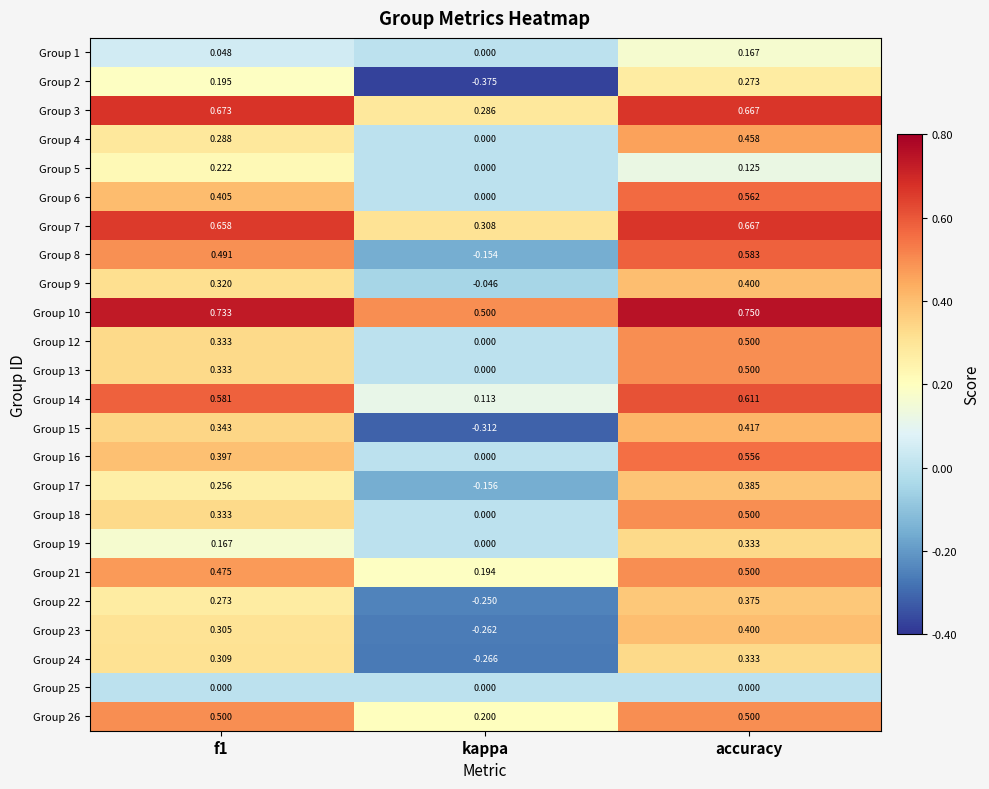

How many values in the Group 22 series exceed 0?

2